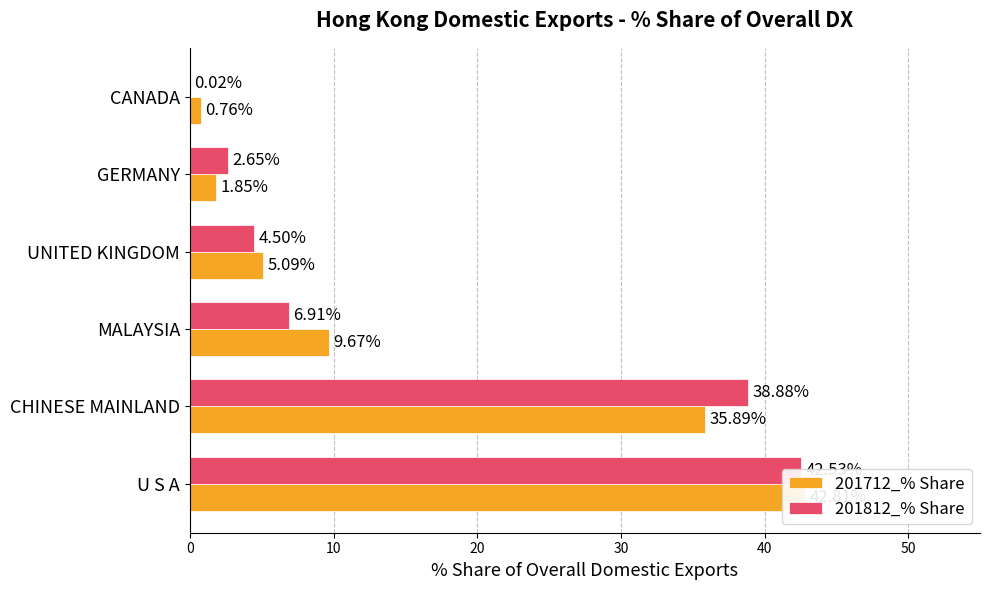

How many groups of bars are there?

6